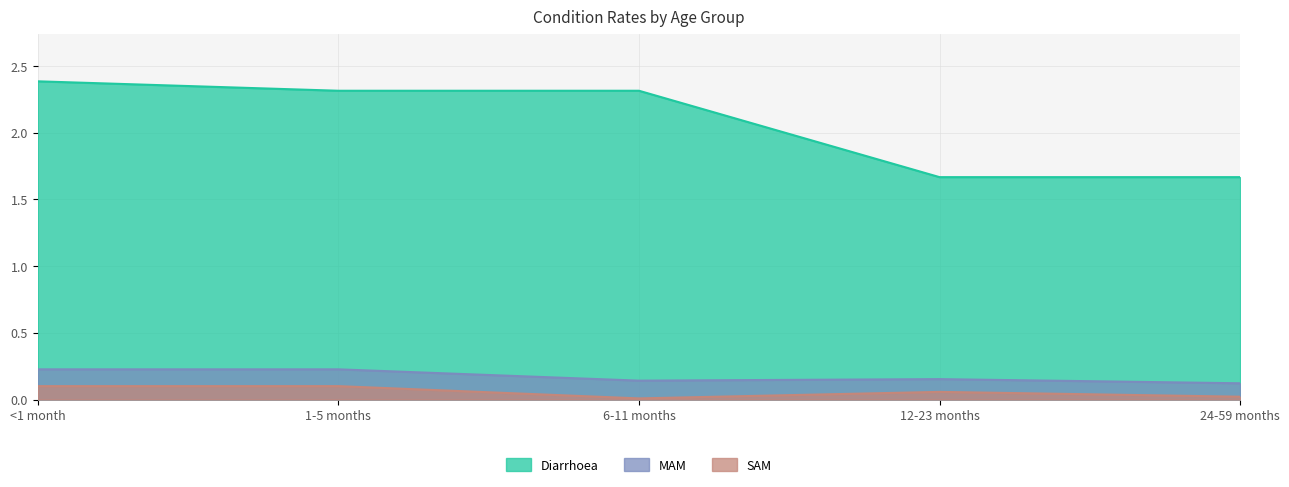

What is the spread (max minus min) of values at 6-11 months?

2.3